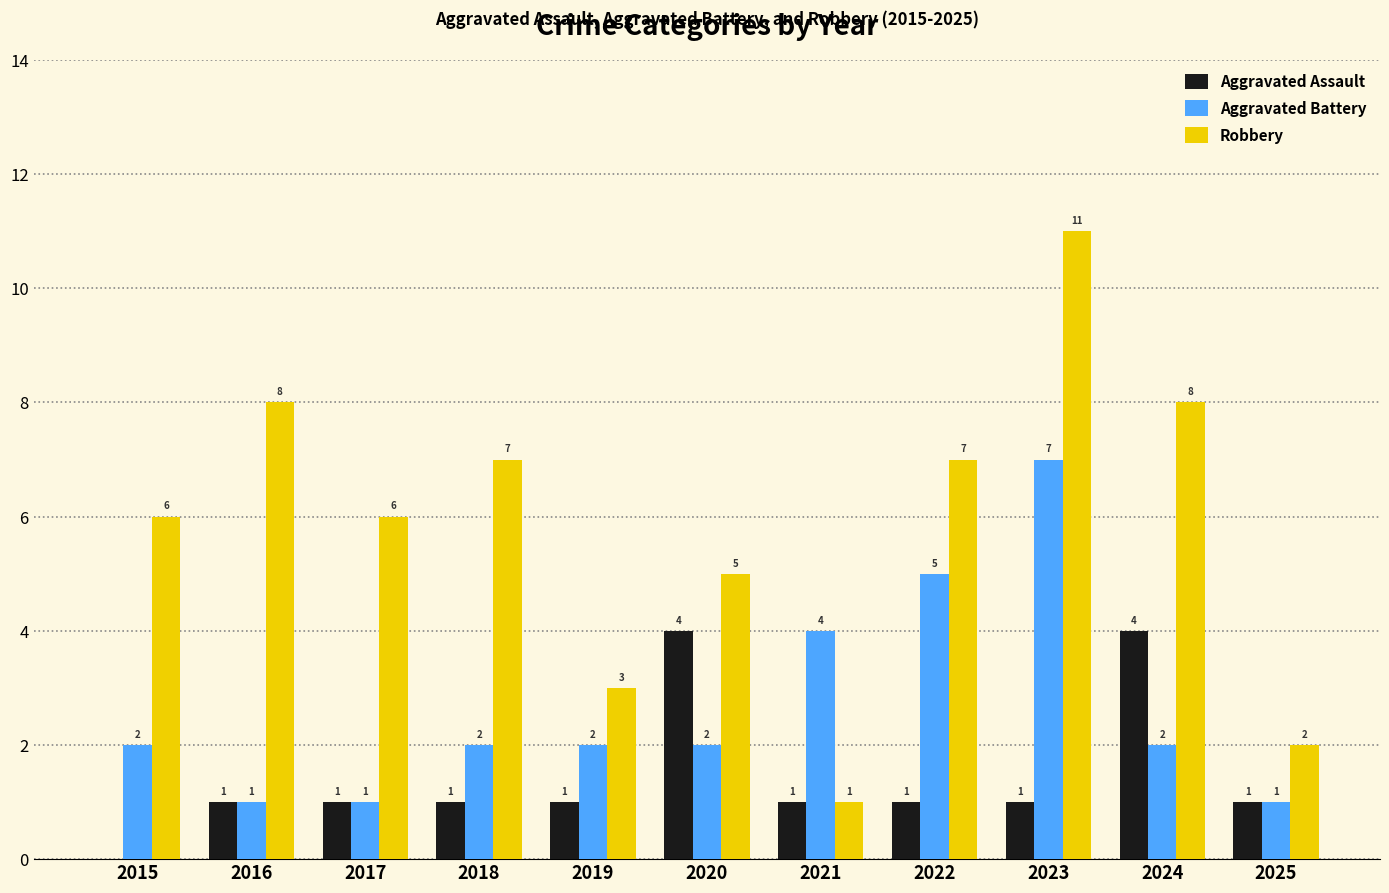

What is the highest value of the Aggravated Assault series?

4